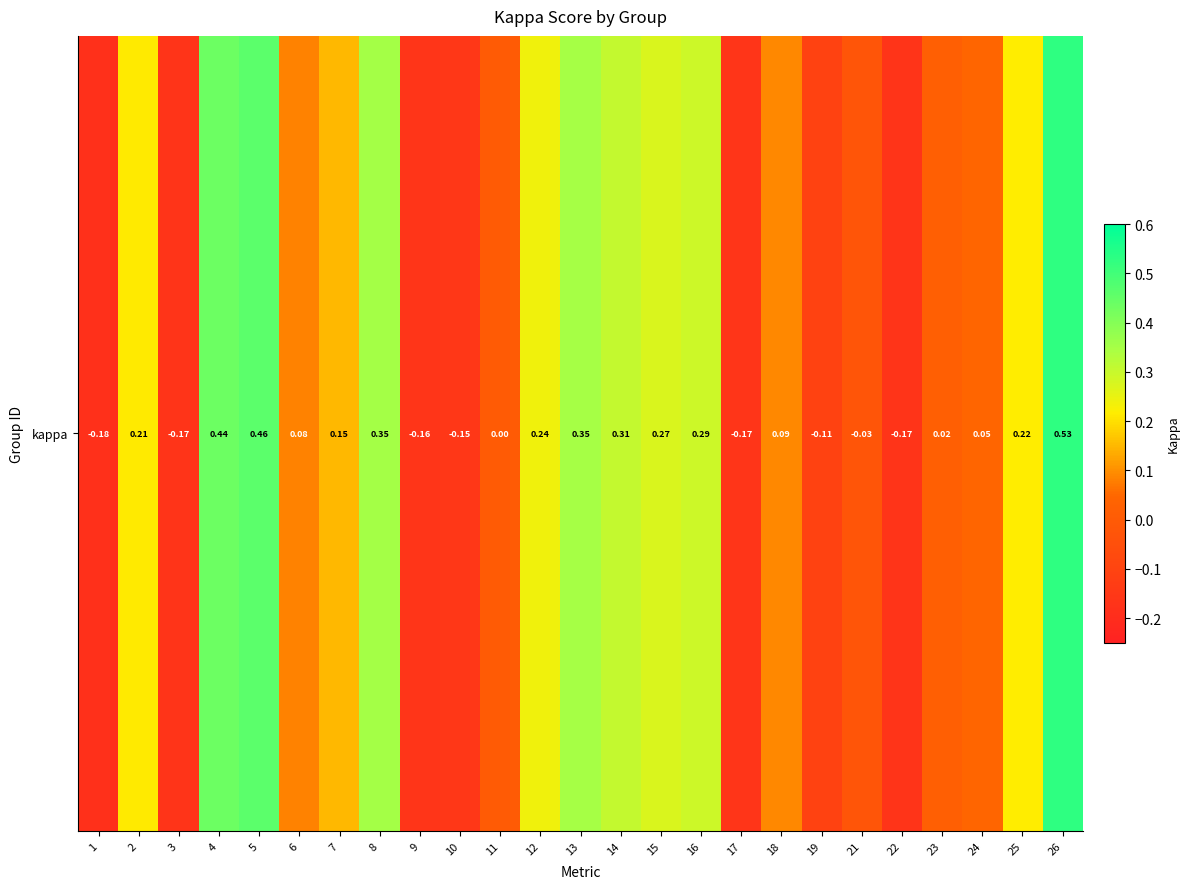

What is the average value?

0.1